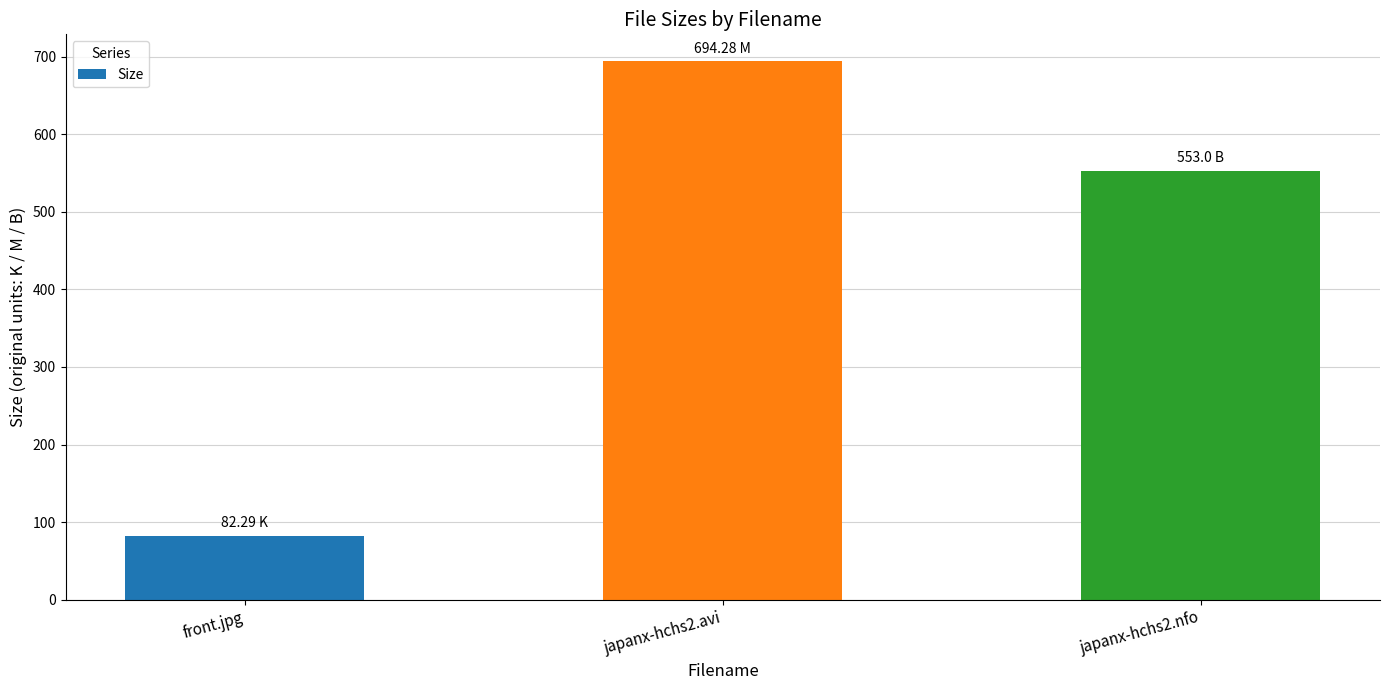

Does the chart contain any negative values?

No